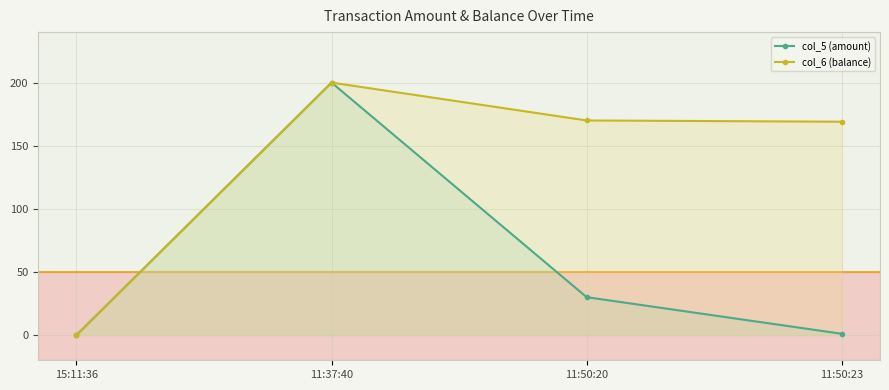

True or false: col_5 (amount) and col_6 (balance) cross at least once.

False